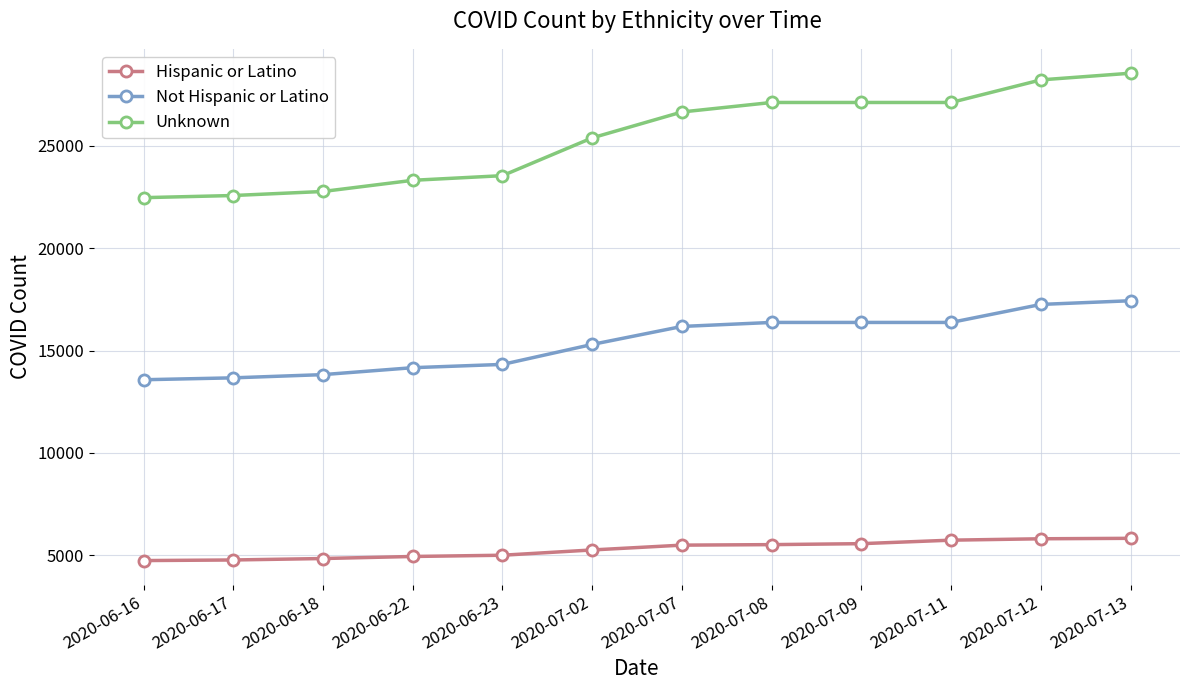

What is the sum of the Not Hispanic or Latino values at 2020-07-09 and 2020-07-12?

33630